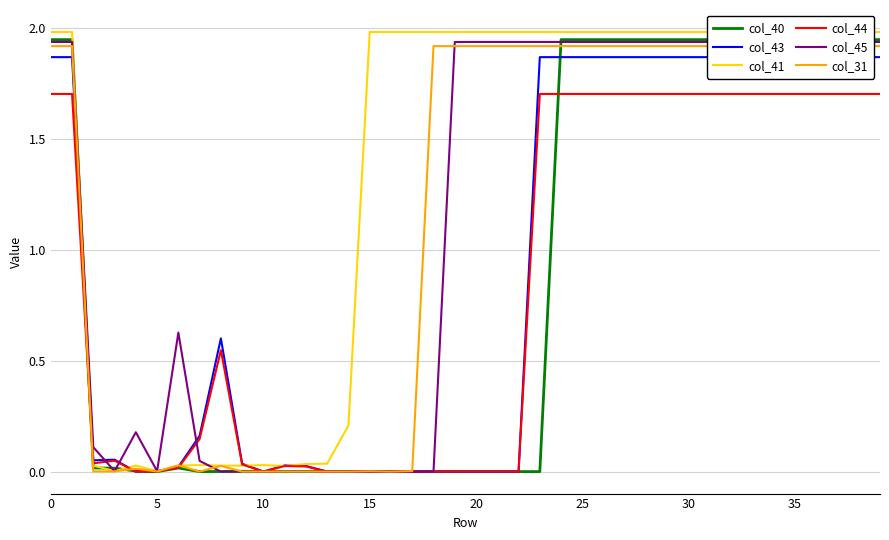

Which series has the largest total across all categories?

col_41